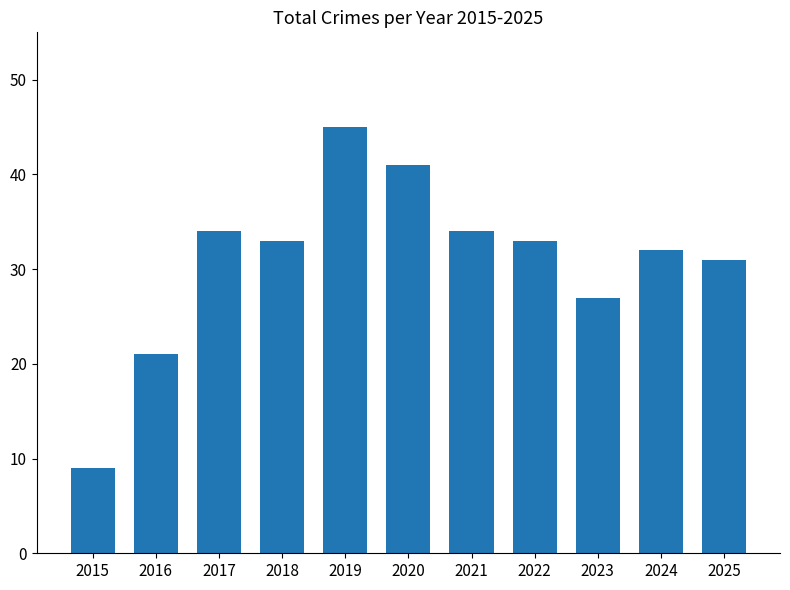

At which category does the chart reach its minimum across all series?

2015